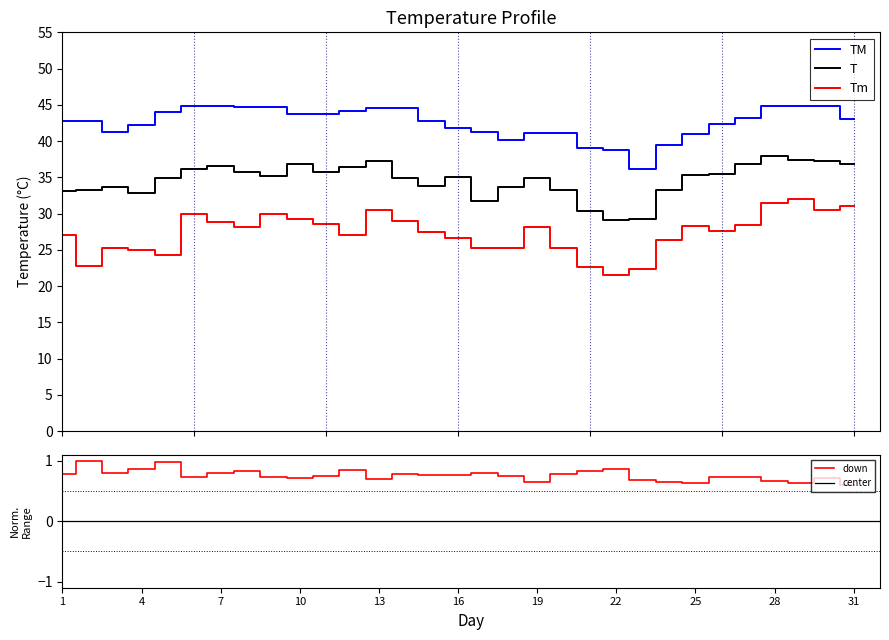

Reading left to right, transcribe all the data shown in this chart.

T: 33.1	33.2	33.6	32.9	34.9	36.2	36.6	35.8	35.2	36.8	35.8	36.4	37.3	34.9	33.8	35.1	31.7	33.7	34.9	33.3	30.3	29.1	29.2	33.2	35.3	35.4	36.9	37.9	37.4	37.3	36.8
TM: 42.8	42.8	41.2	42.2	44.0	44.8	44.8	44.7	44.7	43.7	43.7	44.1	44.6	44.6	42.8	41.8	41.2	40.2	41.1	41.1	39.1	38.8	36.2	39.5	41.0	42.4	43.2	44.8	44.8	44.8	43.1
Tm: 27.0	22.8	25.2	25.0	24.3	30.0	28.8	28.2	30.0	29.3	28.6	27.0	30.5	29.0	27.4	26.6	25.2	25.2	28.1	25.3	22.6	21.5	22.4	26.4	28.3	27.6	28.4	31.4	32.0	30.5	31.0